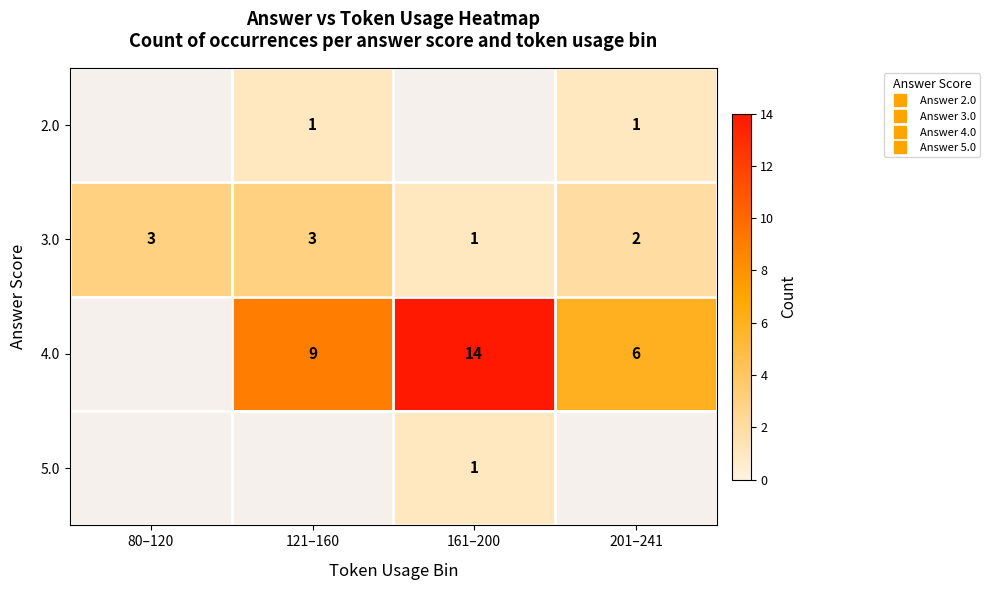

Which has a higher value, 161–200 or 80–120?

80–120